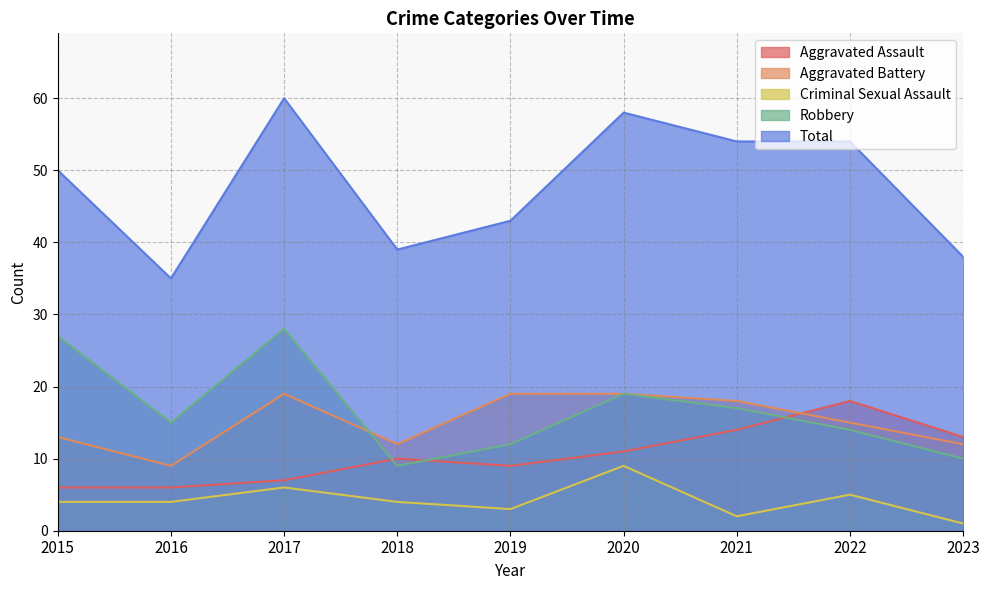

What is the difference between the maximum and second lowest values in the Criminal Sexual Assault series?

7